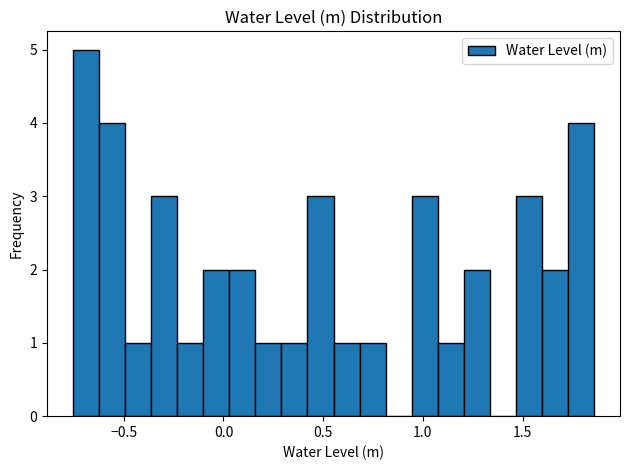

Read against the x-axis, roughly where is the centre of the tallest bar?

-0.70